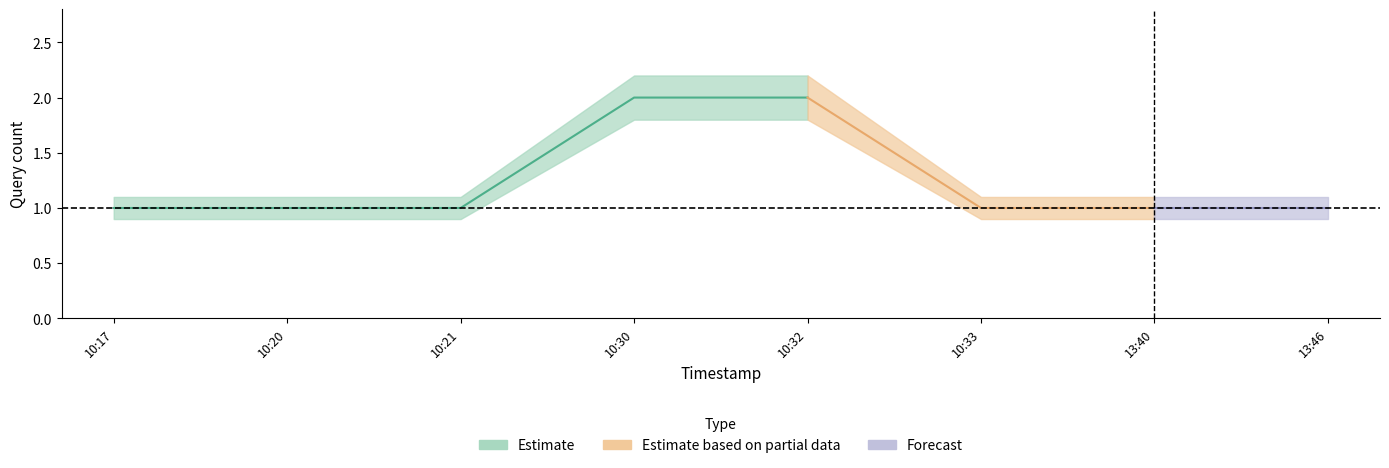

Where is Estimate_lo nearest to the value 1?

2019-03-10 10:17